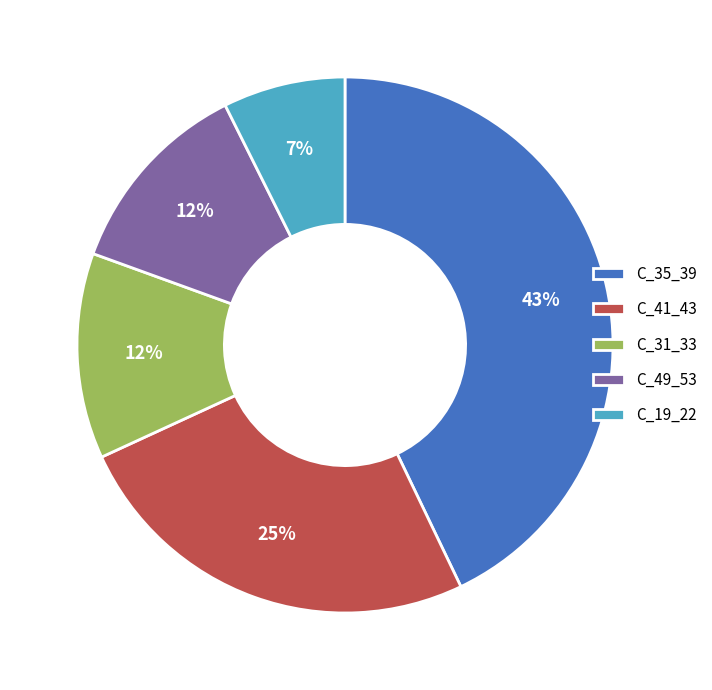

Which category has the smallest portion of the pie?

C_19_22